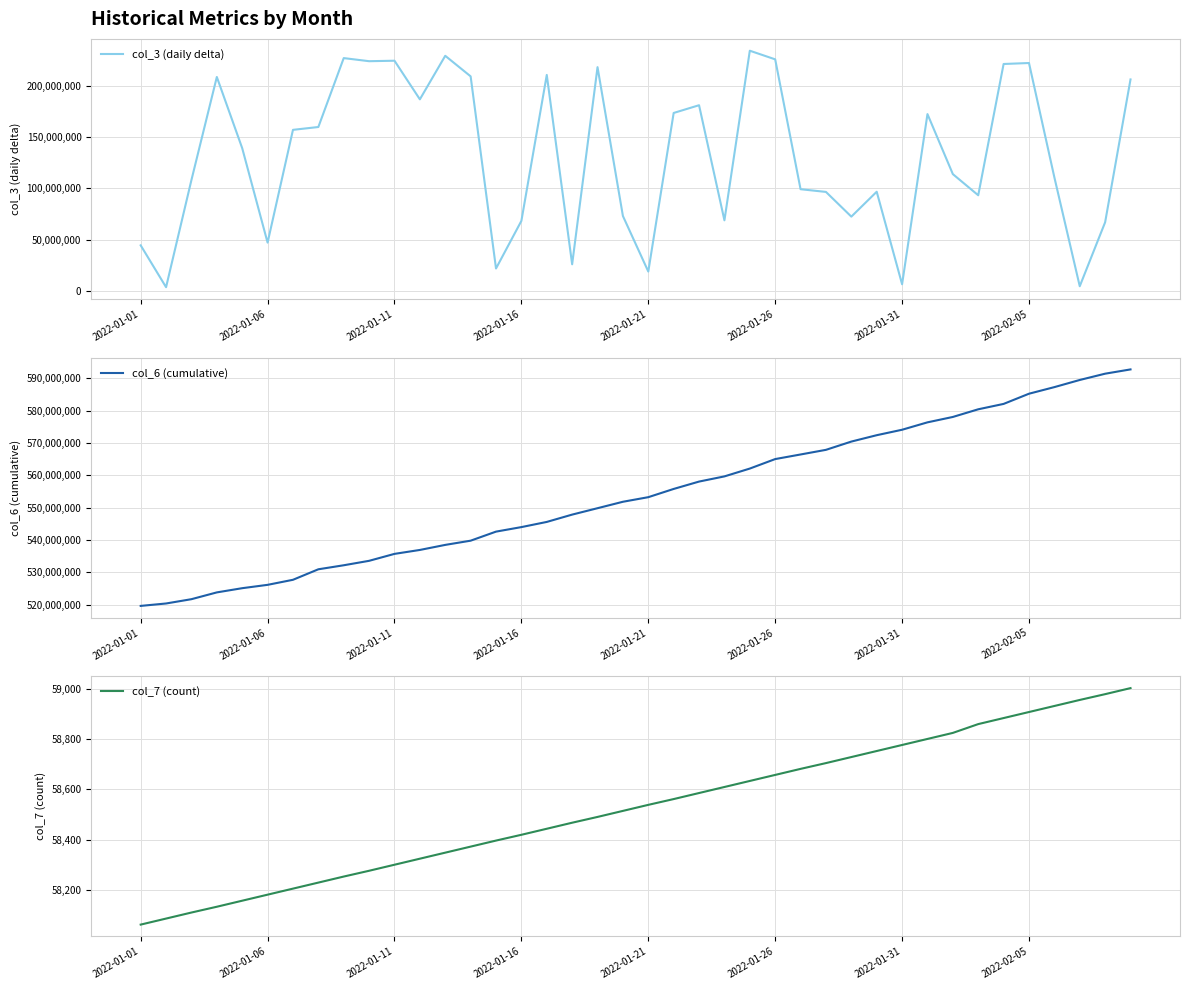

What is the minimum value for col_6 (cumulative)?

519637016